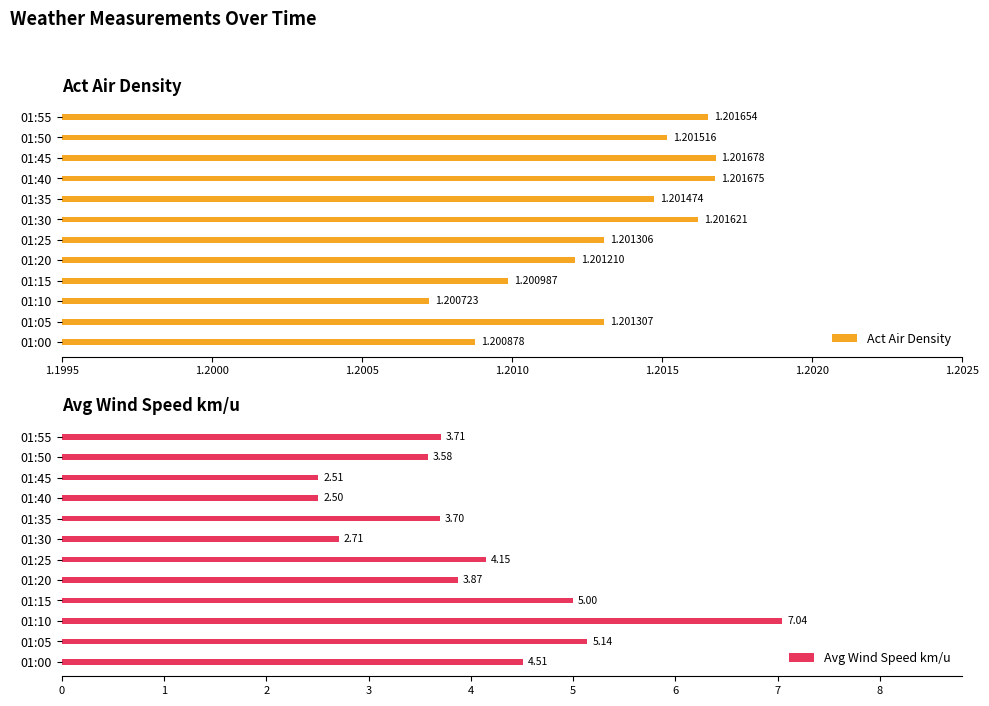

What is the average value of the Avg Wind Speed km/u series?

4.0